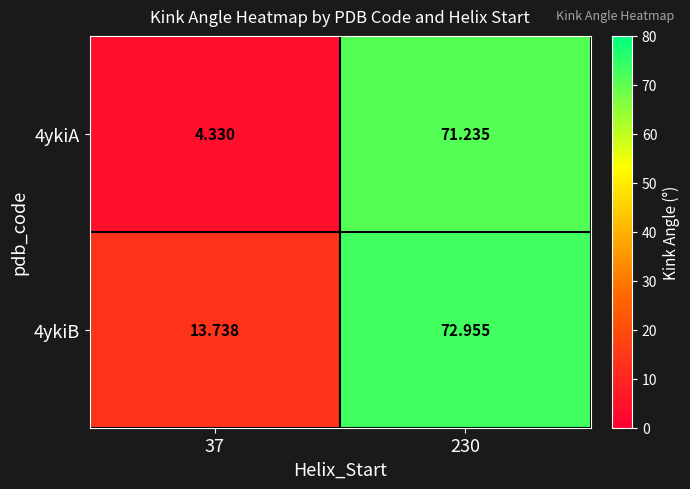

Is the value of 4ykiA at 37 greater than the value of 4ykiB at 37?

No